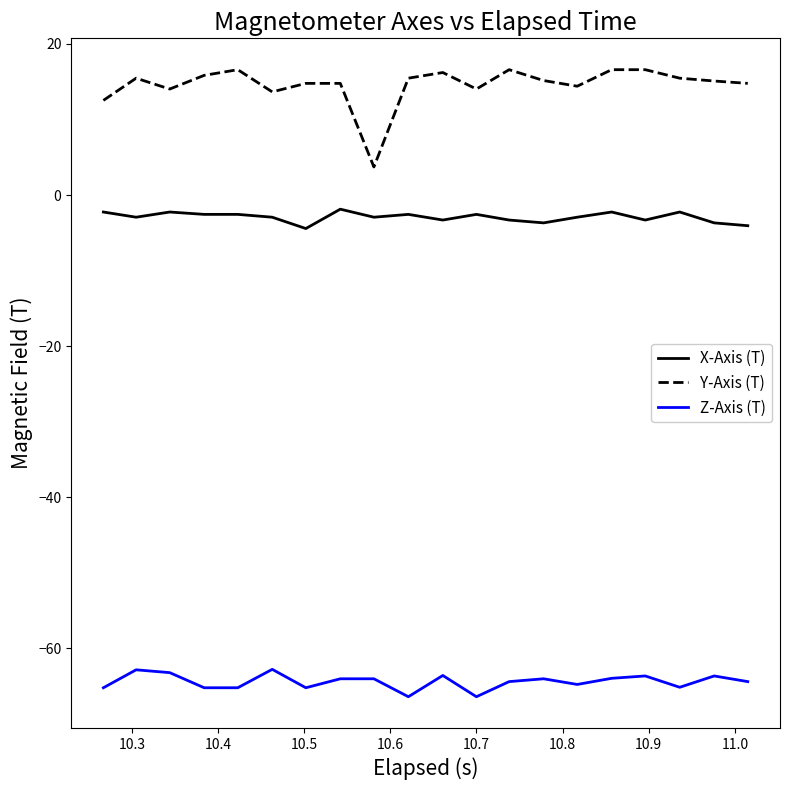

List the series in order of their peak value, lowest first.

Z-Axis (T), X-Axis (T), Y-Axis (T)